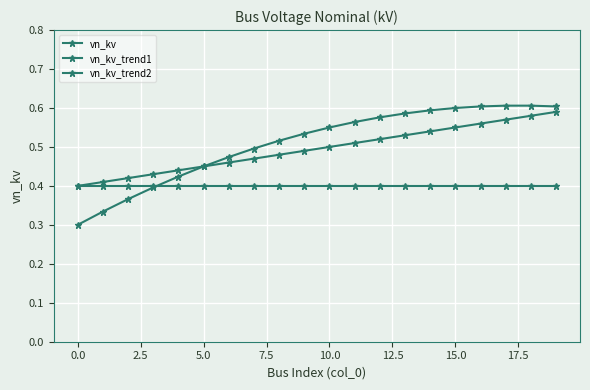

How many lines are shown in the chart?

3